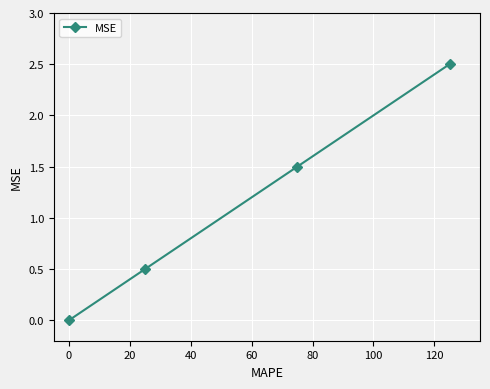

How many distinct data groups are displayed?

1